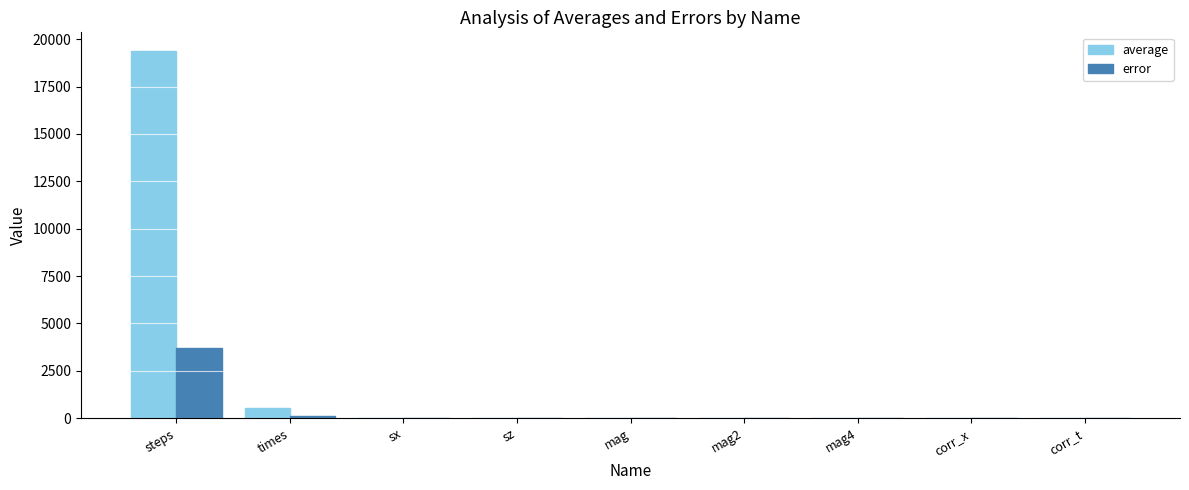

What is the greatest value displayed?

19397.5